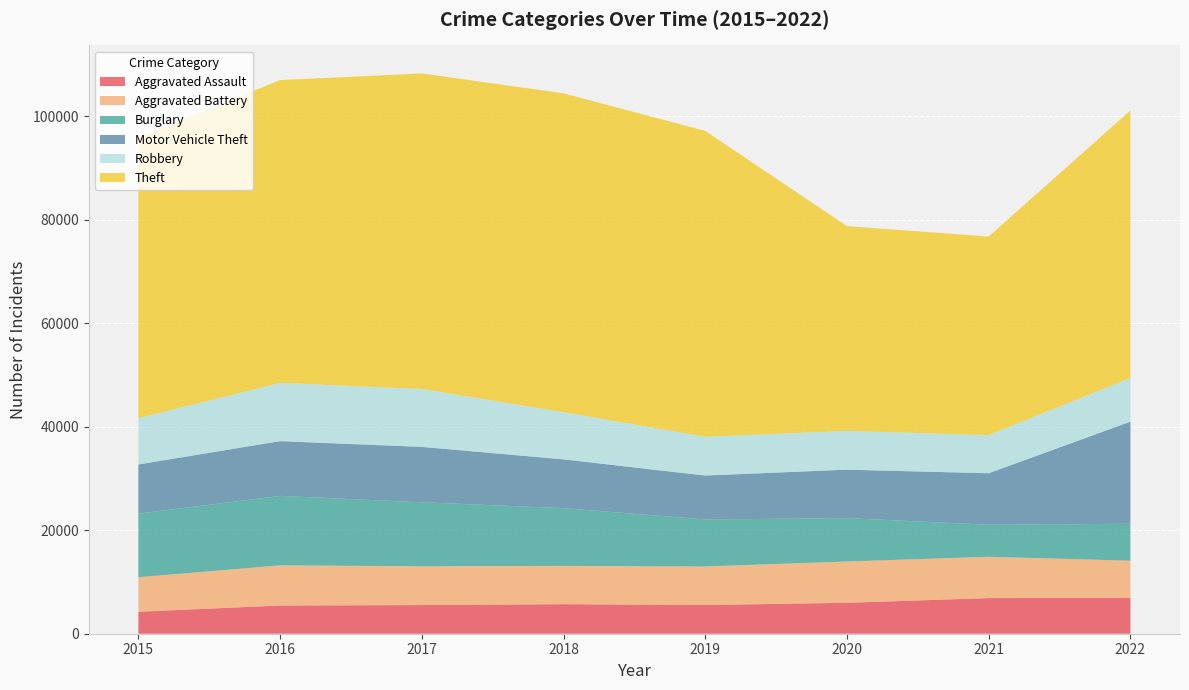

Reading left to right, transcribe all the data shown in this chart.

Aggravated Assault: 2015=4251	2016=5454	2017=5541	2018=5717	2019=5558	2020=5976	2021=6892	2022=6925
Aggravated Battery: 2015=6666	2016=7757	2017=7500	2018=7393	2019=7442	2020=7983	2021=7981	2022=7184
Burglary: 2015=12285	2016=13428	2017=12363	2018=11150	2019=9091	2020=8378	2021=6192	2022=7136
Motor Vehicle Theft: 2015=9510	2016=10581	2017=10703	2018=9436	2019=8477	2020=9370	2021=9946	2022=19746
Robbery: 2015=8950	2016=11252	2017=11197	2018=9112	2019=7497	2020=7487	2021=7376	2022=8457
Theft: 2015=54180	2016=58526	2017=60979	2018=61626	2019=59107	2020=39570	2021=38375	2022=51675